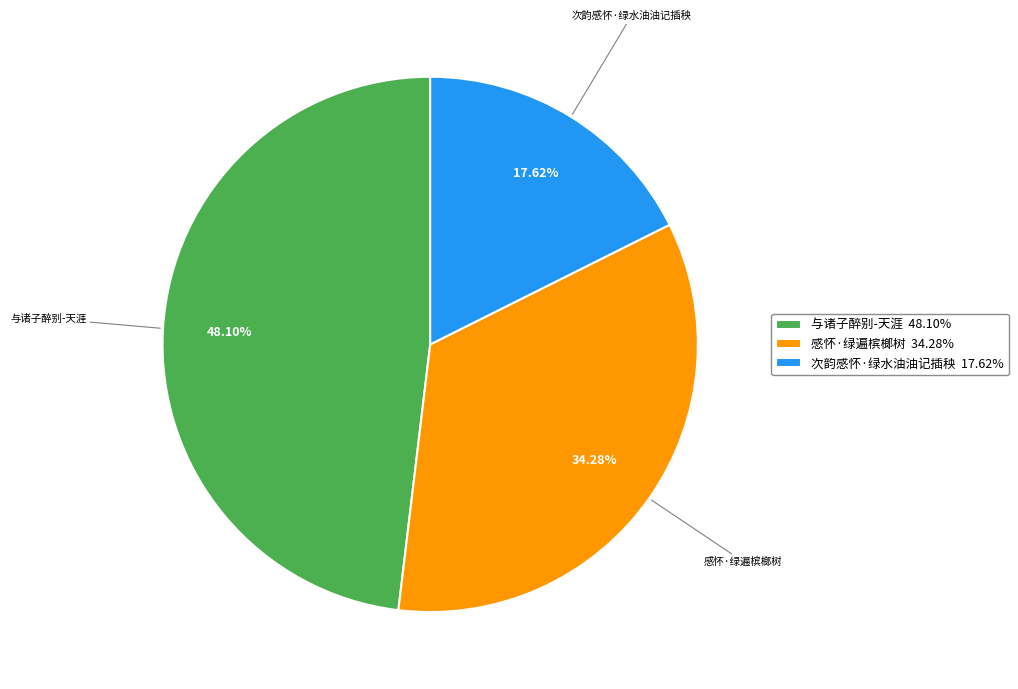

Which has a higher value, 与诸子醉别-天涯 48.10% or 感怀·绿遍槟榔树 34.28%?

与诸子醉别-天涯 48.10%